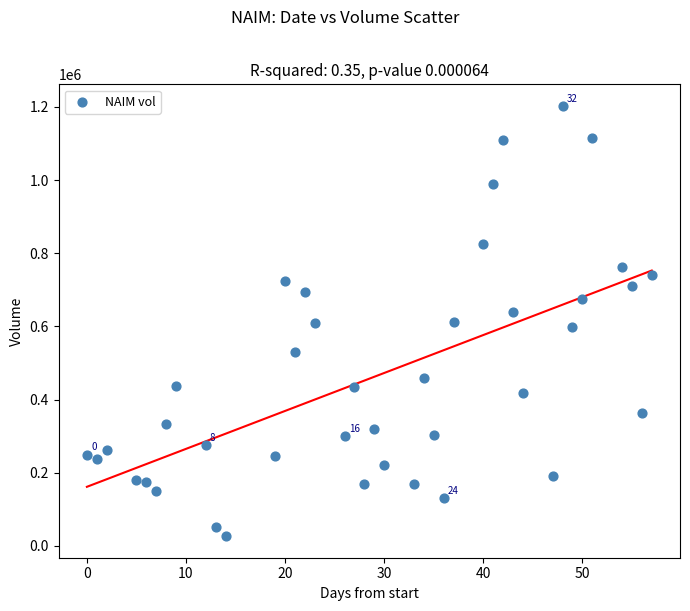

What is the range of X values (max minus min)?

57